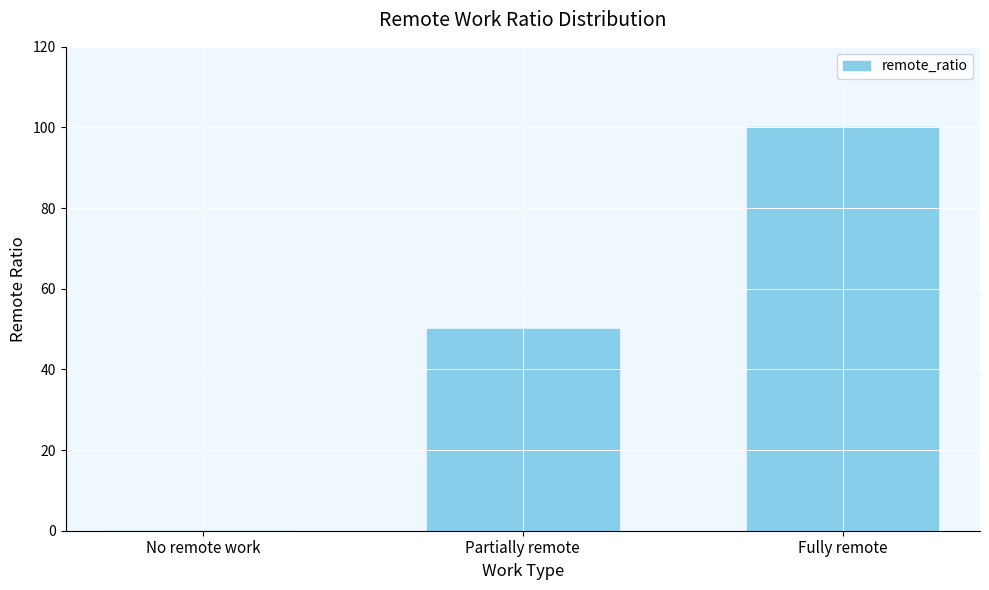

Which category has the highest value across all series?

Fully remote